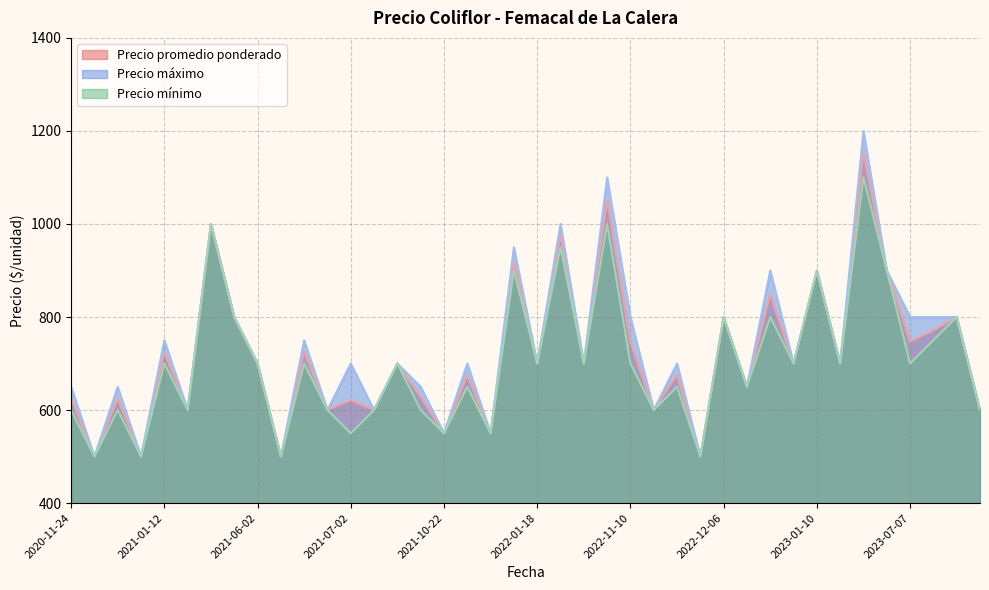

Rank the series by their average value, from lowest to highest.

Precio mínimo, Precio promedio ponderado, Precio máximo